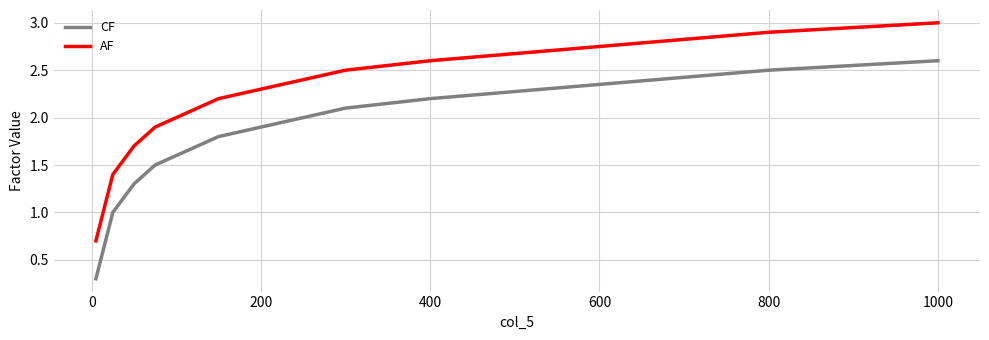

Which series has the largest total across all categories?

AF